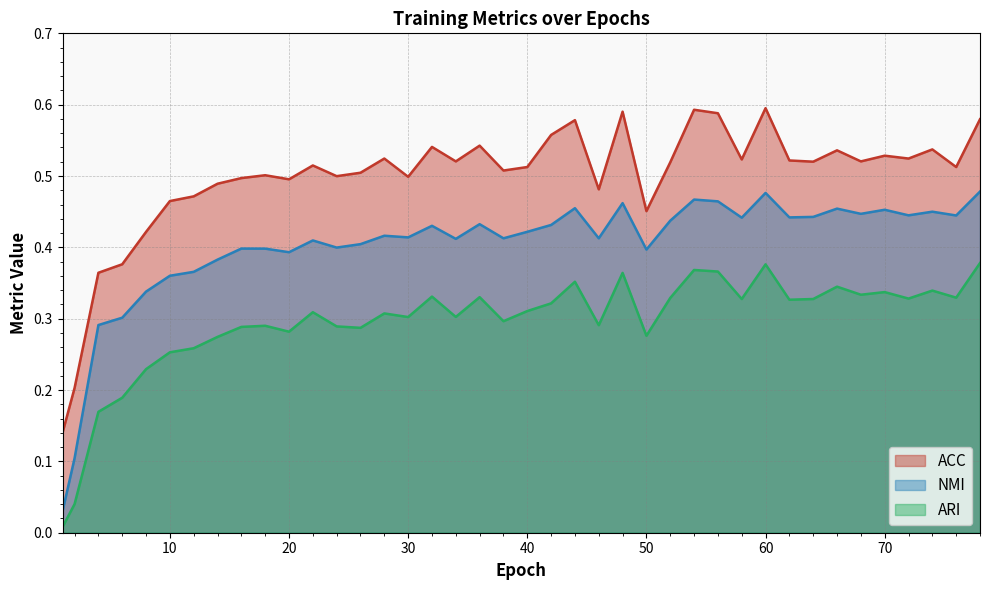

How many lines are shown in the chart?

3